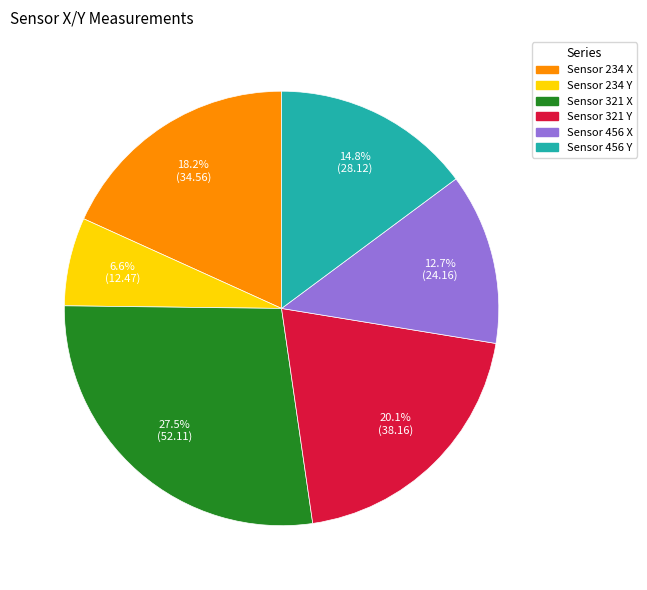

Which slice is the largest?

Sensor 321 X